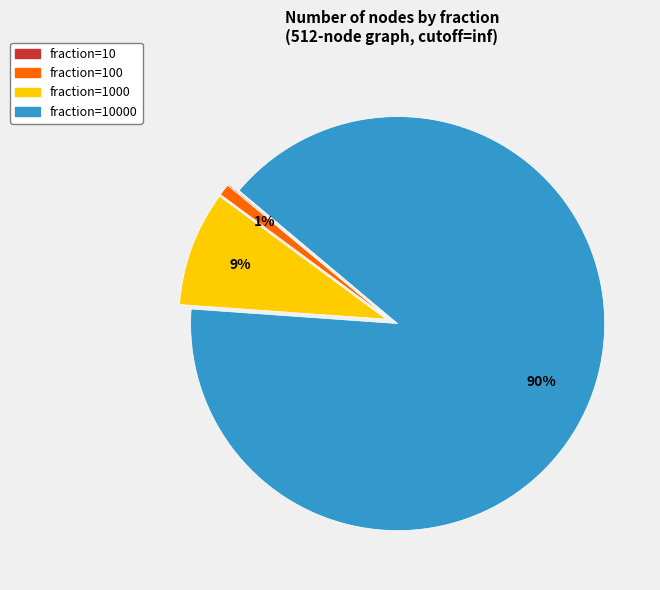

To the nearest percent, what is the difference between the largest and smallest slice percentages?

90%